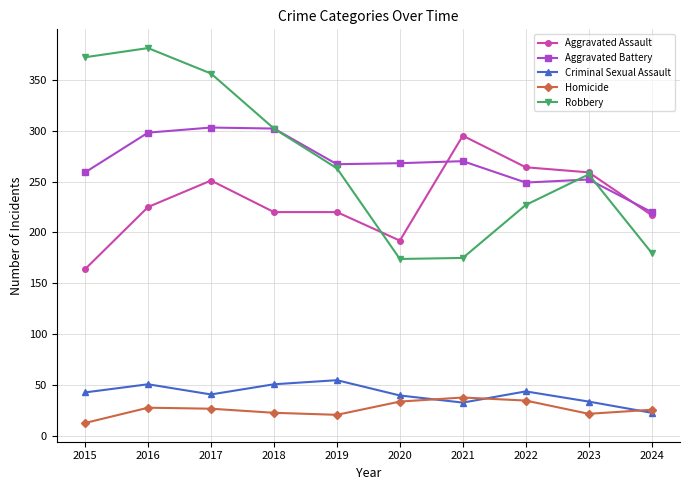

True or false: Aggravated Assault and Criminal Sexual Assault intersect in this chart.

False